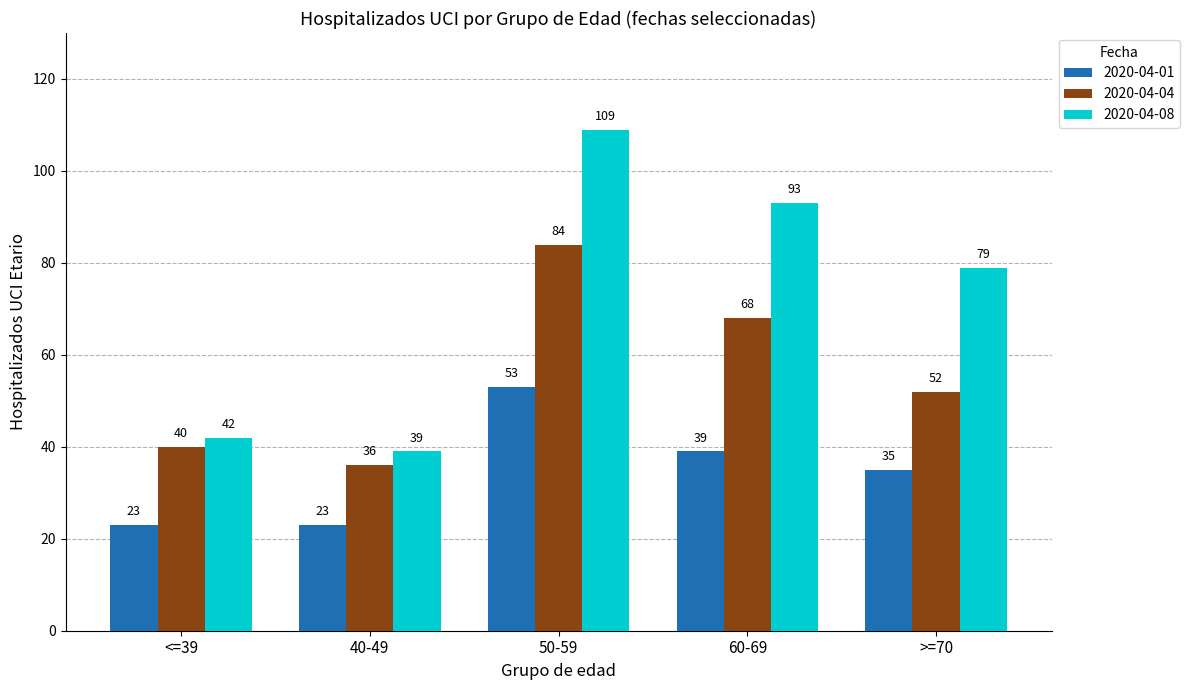

True or false: 2020-04-04 has a value of 52 at >=70.

True